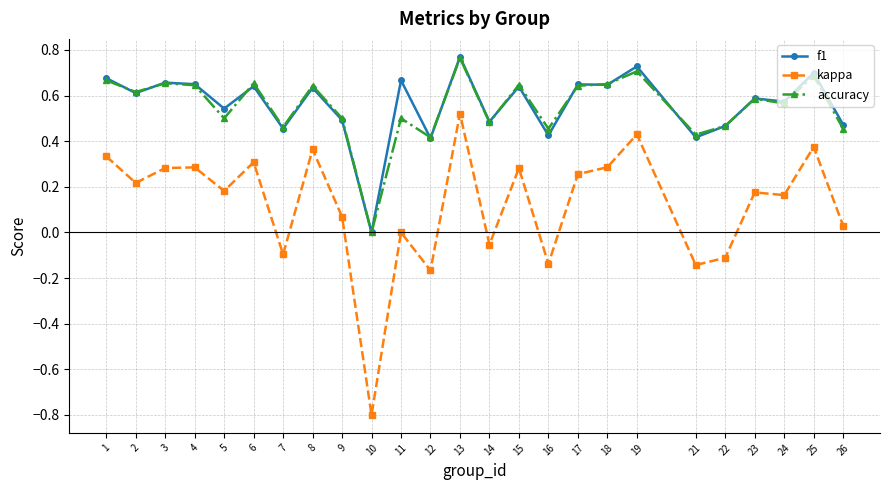

The value of accuracy at 4 is 0.6. True or false?

True